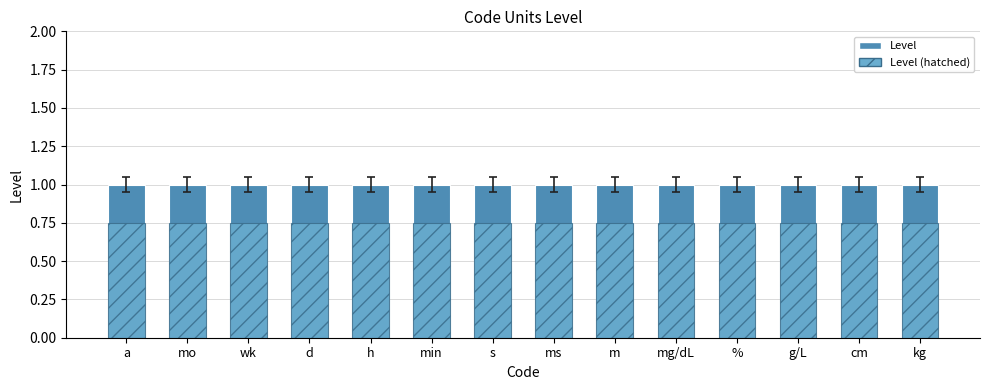

Reading left to right, list all the values displayed in this chart.

Level (solid): 1.0	1.0	1.0	1.0	1.0	1.0	1.0	1.0	1.0	1.0	1.0	1.0	1.0	1.0
Level (hatch): 0.8	0.8	0.8	0.8	0.8	0.8	0.8	0.8	0.8	0.8	0.8	0.8	0.8	0.8